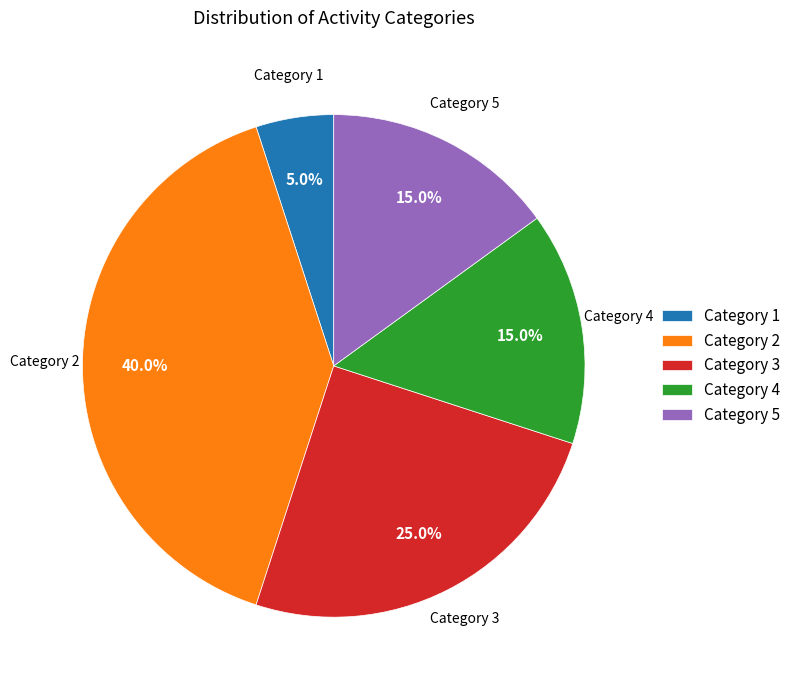

What is the ratio of the value at Category 4 to the value at Category 2?

0.4